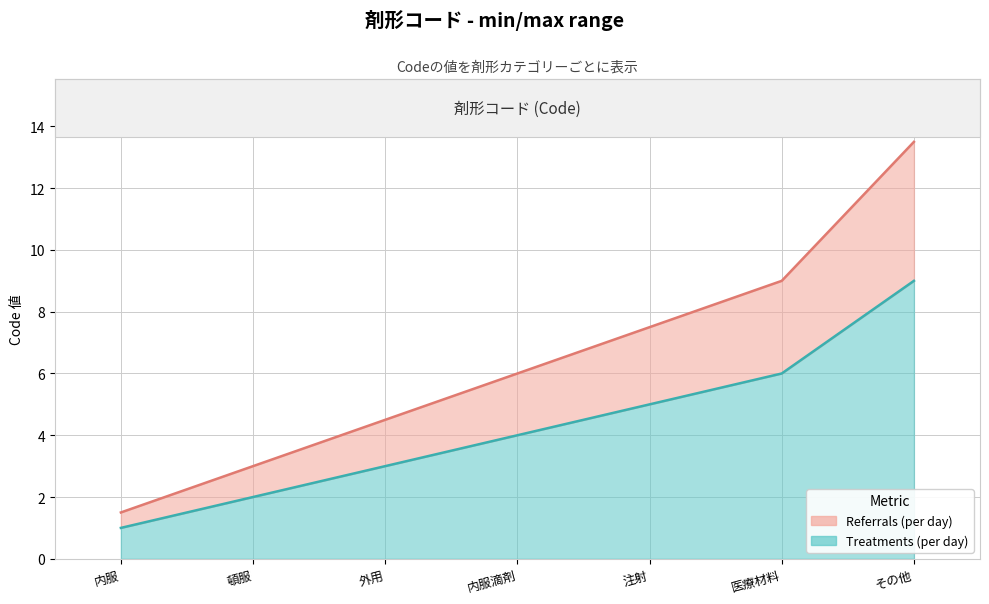

Reading left to right, extract all data points from this chart.

Code (min): 内服=1.0	頓服=2.0	外用=3.0	内服滴剤=4.0	注射=5.0	医療材料=6.0	その他=9.0
Code (max): 内服=1.5	頓服=3.0	外用=4.5	内服滴剤=6.0	注射=7.5	医療材料=9.0	その他=13.5